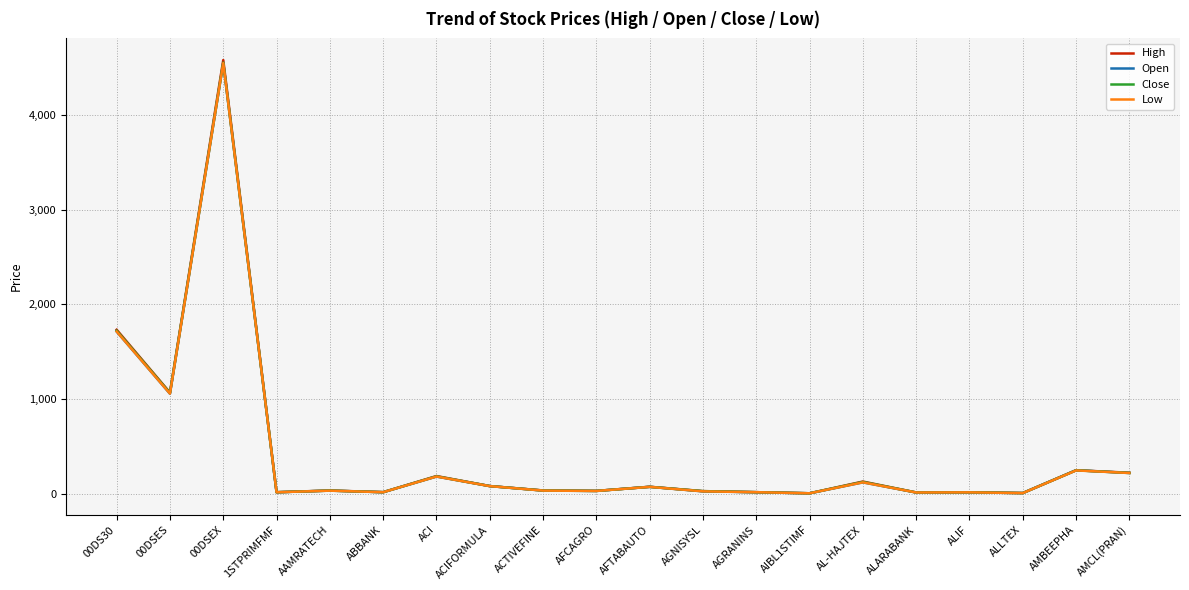

What is the greatest value displayed?

4581.9